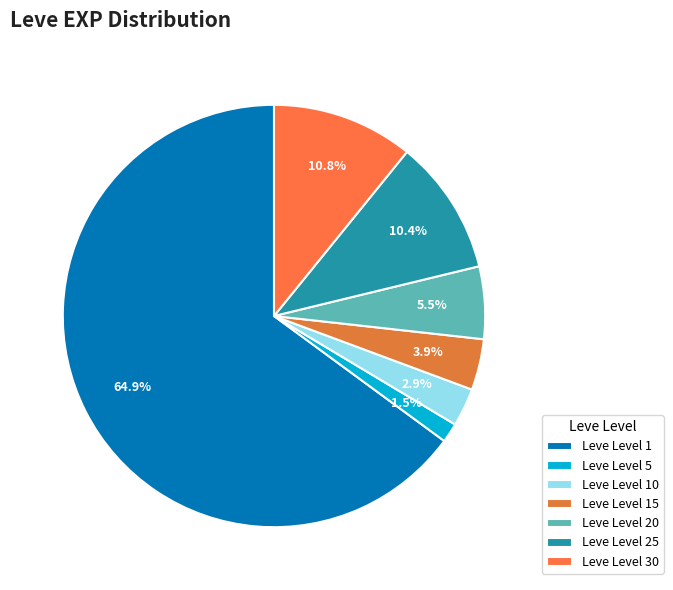

Which category has the smallest portion of the pie?

Leve Level 5